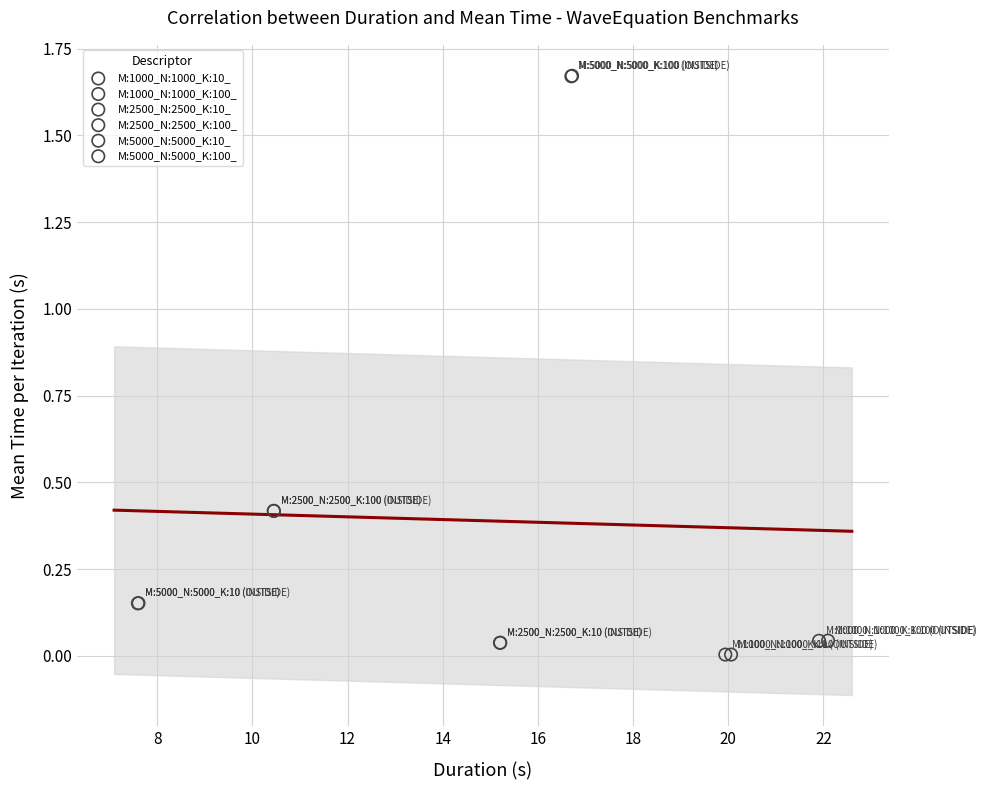

What are all the series names shown in the legend?

M:1000_N:1000_K:10_, M:1000_N:1000_K:100_, M:2500_N:2500_K:10_, M:2500_N:2500_K:100_, M:5000_N:5000_K:10_, M:5000_N:5000_K:100_